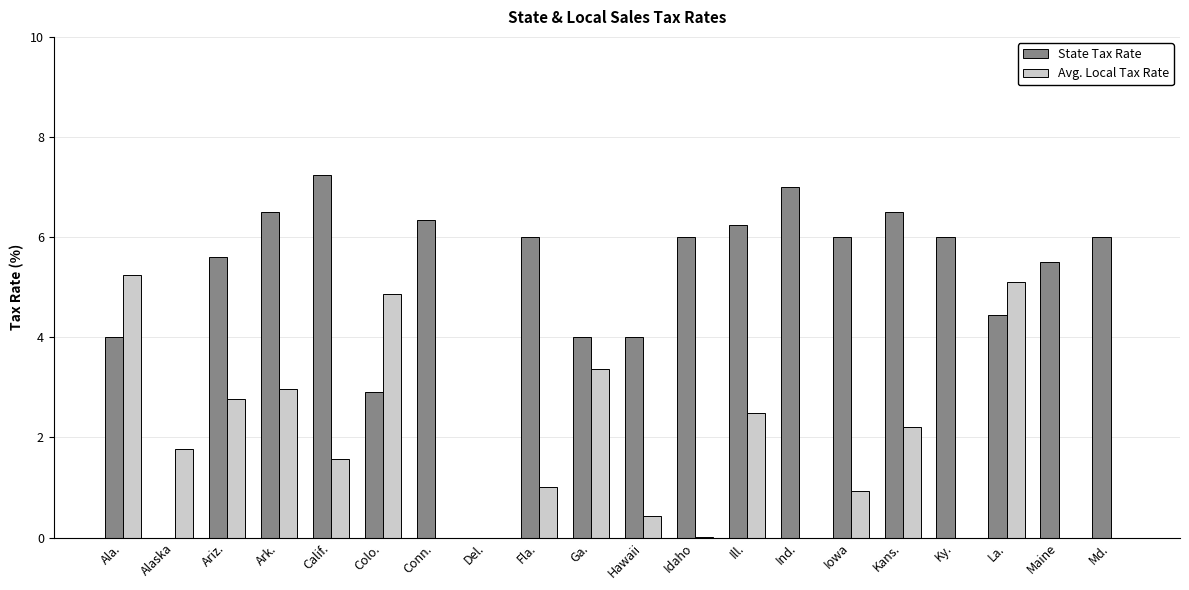

How many groups of bars are there?

20